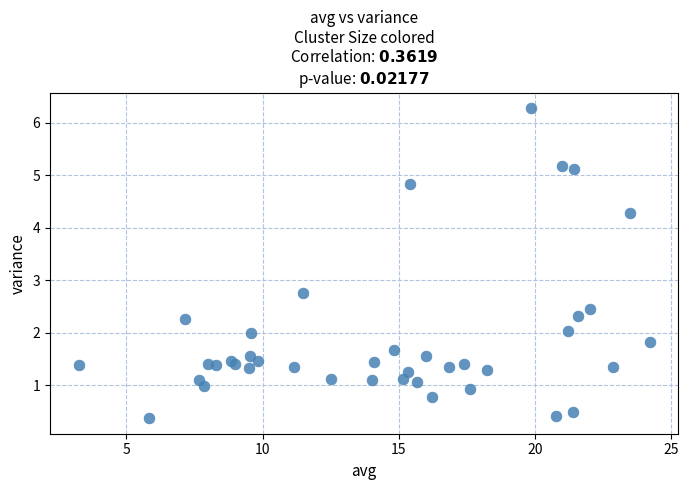

What Y value in the scatter plot is closest to 3?

2.8